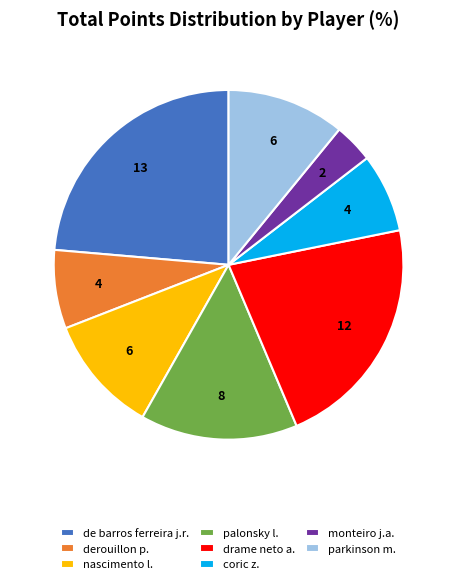

Is there any slice that represents more than half of the pie?

No